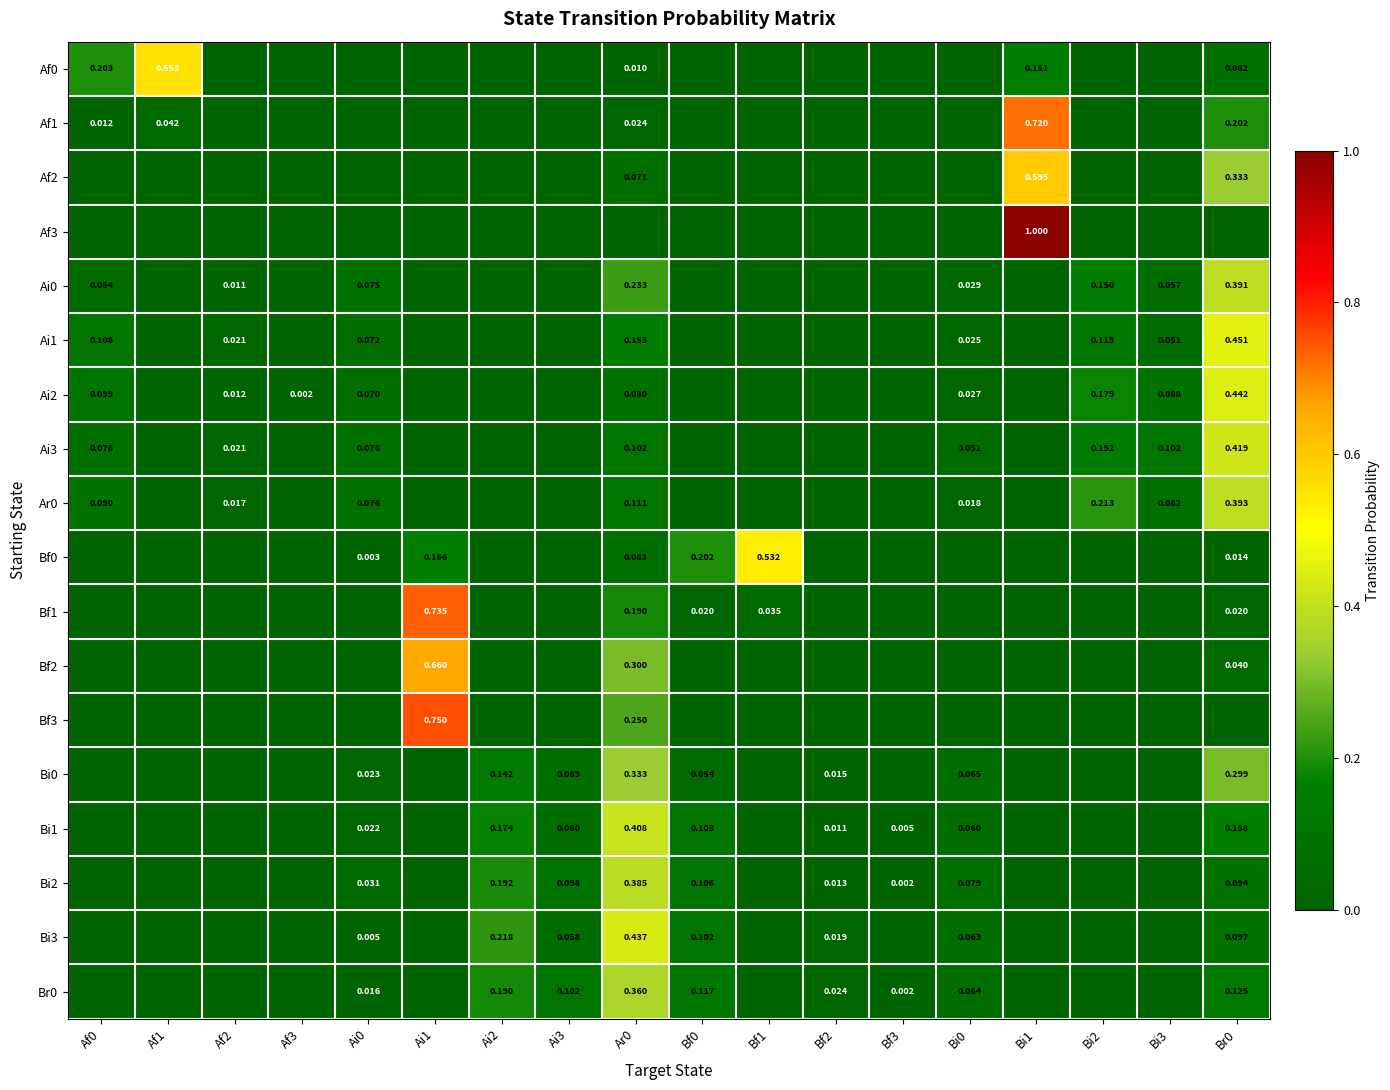

Rank the series by their maximum value, from lowest to highest.

Bi0, Br0, Bi2, Ai0, Ar0, Bi1, Ai3, Bi3, Ai2, Ai1, Bf0, Af0, Af2, Bf2, Af1, Bf1, Bf3, Af3